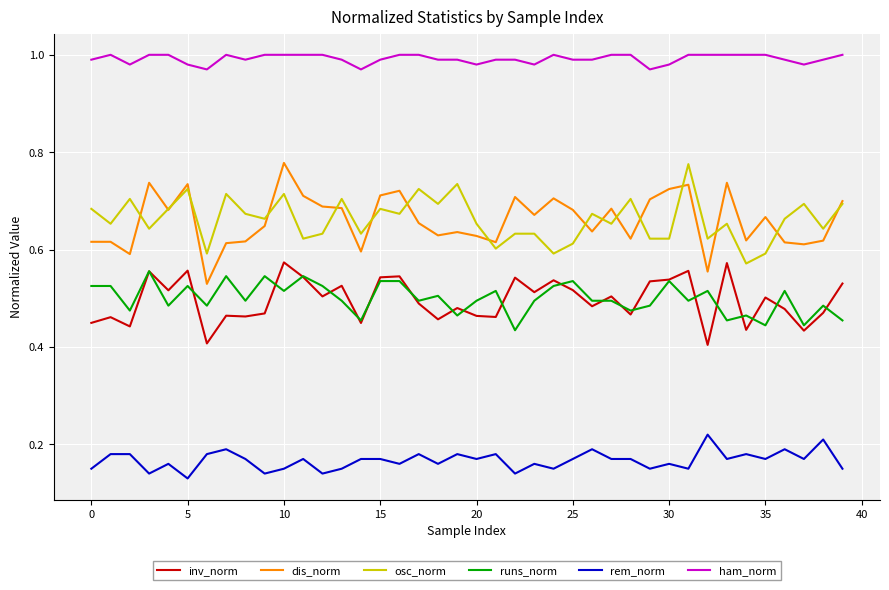

Which series has the largest total across all categories?

ham_norm